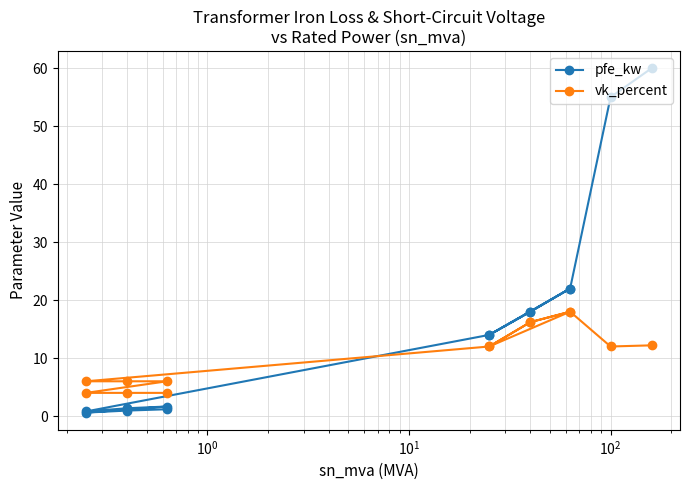

Reading left to right, list all the values displayed in this chart.

pfe_kw: 60.0	55.0	22.0	18.0	14.0	22.0	18.0	14.0	0.8	1.4	1.6	0.6	0.9	1.2
vk_percent: 12.2	12.0	18.0	16.2	12.0	18.0	16.2	12.0	6.0	6.0	6.0	4.0	4.0	4.0